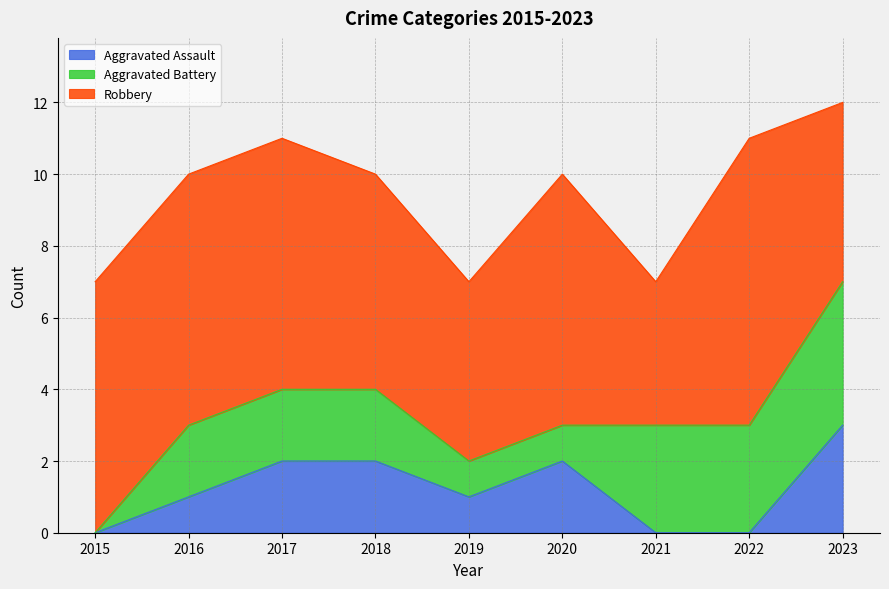

At which label does Aggravated Battery first exceed 2?

2021